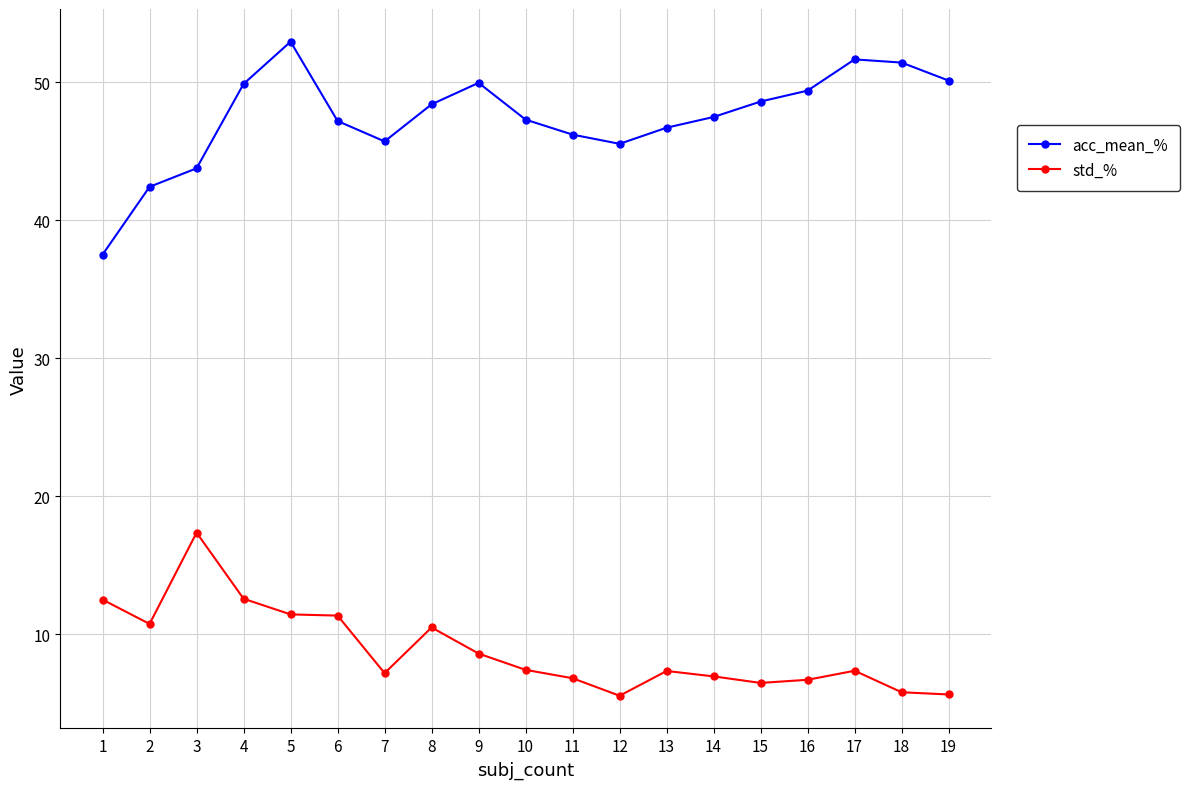

How many distinct data groups are displayed?

2